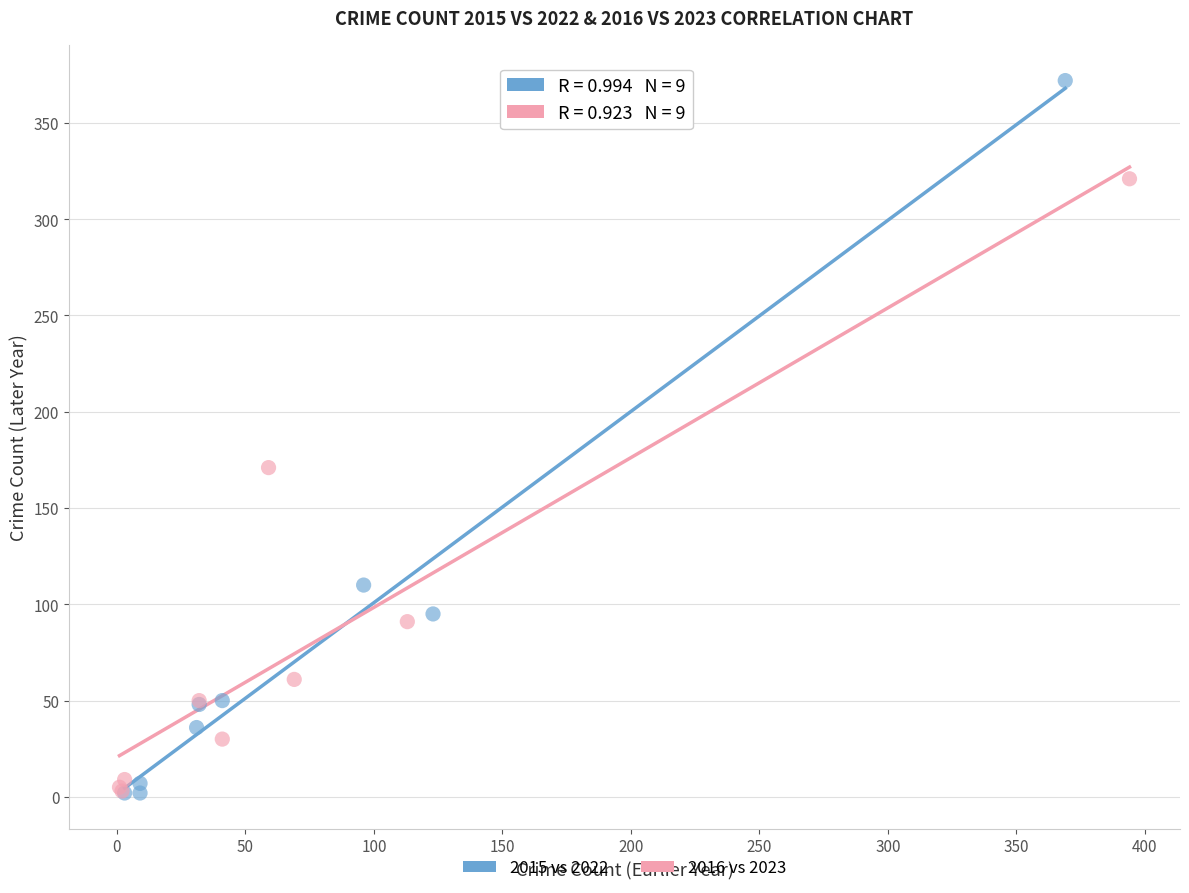

Which series has the largest Y range (max minus min)?

2015 vs 2022